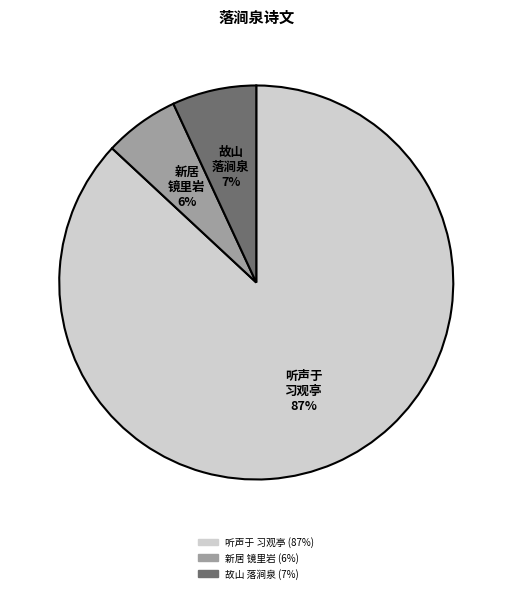

To the nearest percent, what is the difference between the largest and smallest slice percentages?

81%